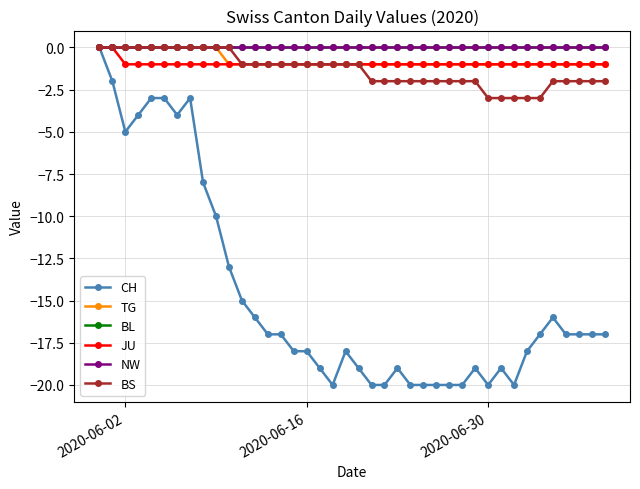

Where is NW nearest to the value 0?

2020-06-02